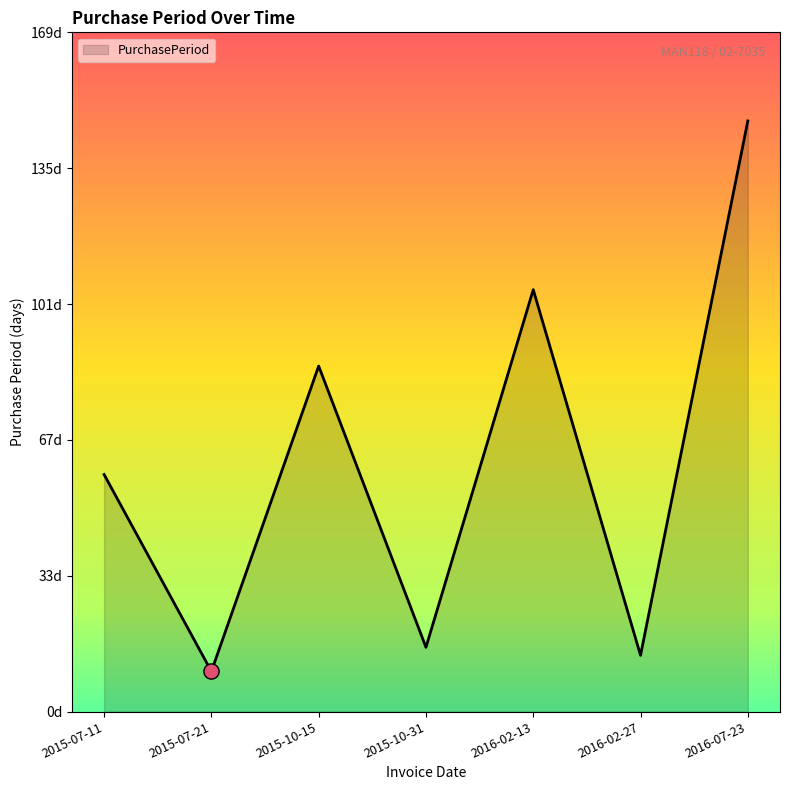

Which has a higher value, 2015-07-11 or 2015-10-31?

2015-07-11